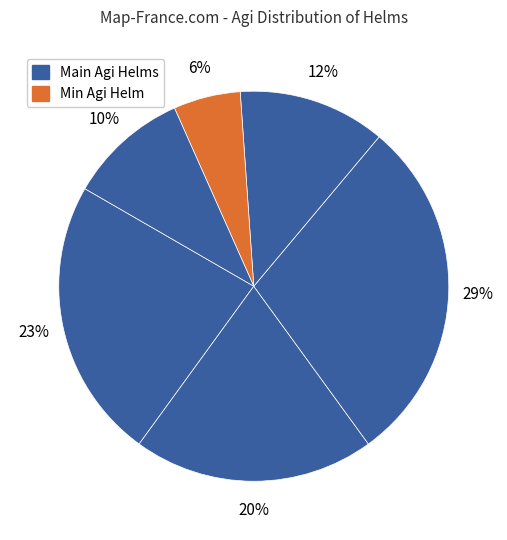

Count the number of slices in the pie.

6